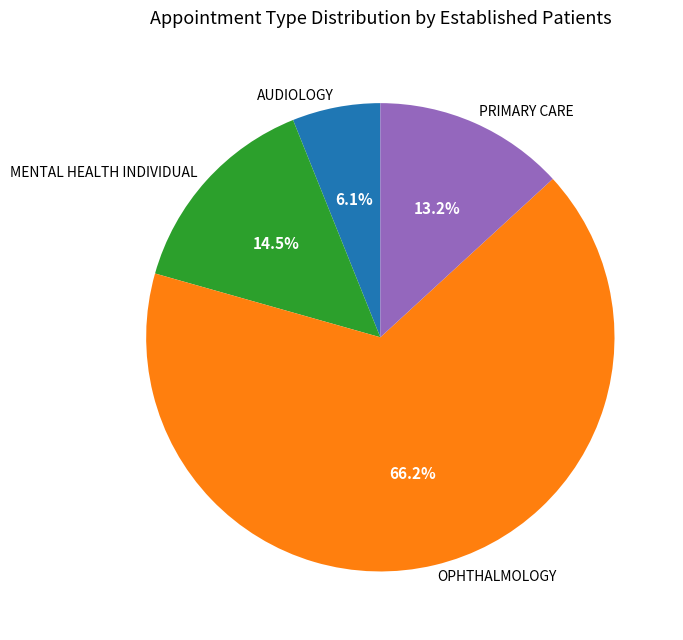

Count the number of slices in the pie.

4